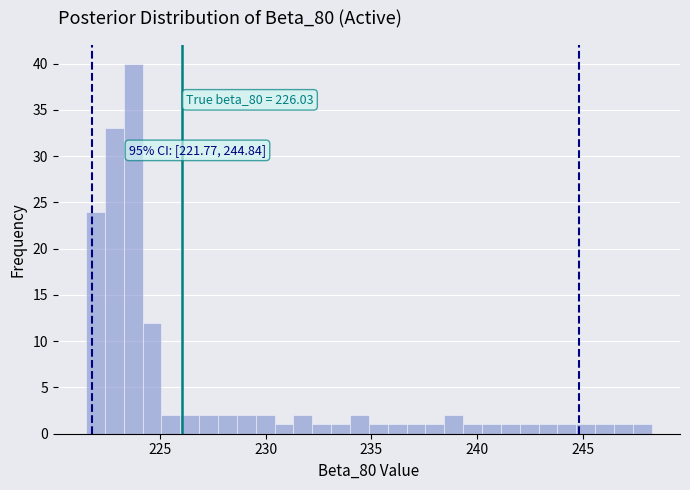

Around what value on the x-axis is the tallest bar? Give the approximate position of its centre, as read against the axis.

223.5